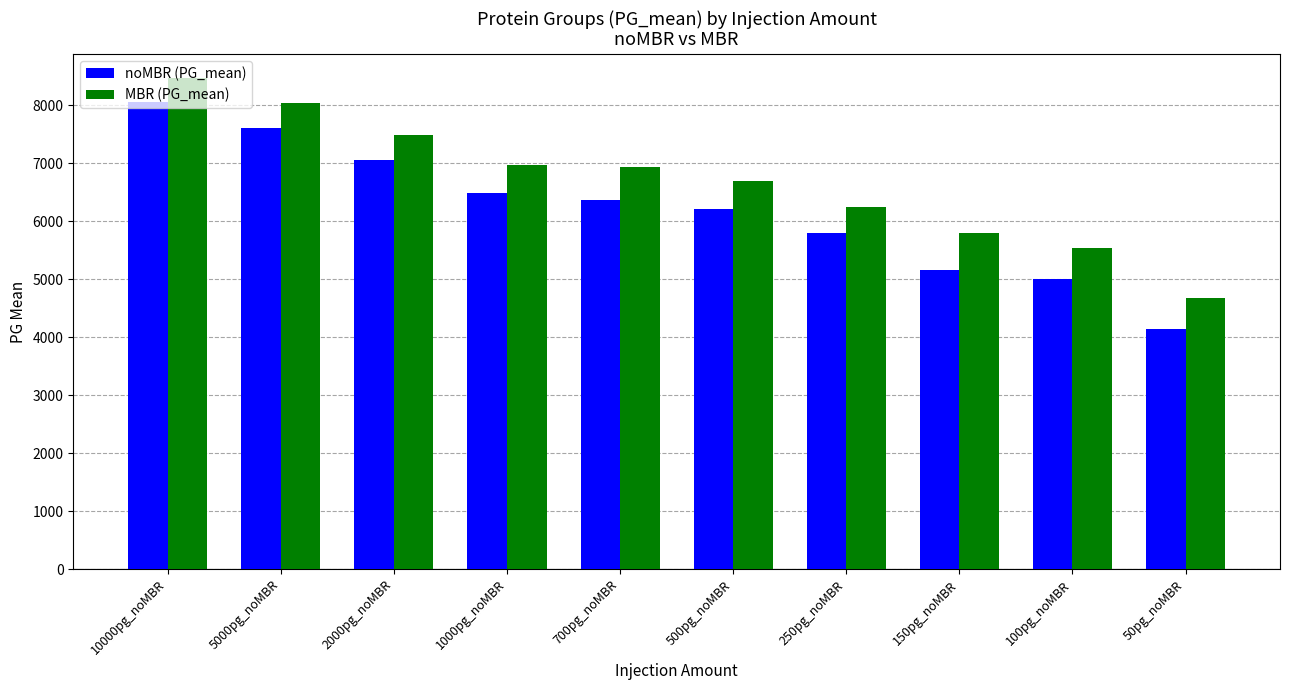

Reading left to right, list all the values displayed in this chart.

noMBR (PG_mean): 8063.0	7603.0	7064.3	6482.3	6360.0	6219.3	5791.7	5159.0	5001.3	4146.3
MBR (PG_mean): 8464.3	8040.0	7494.3	6973.0	6935.0	6688.0	6248.0	5792.3	5540.0	4678.7